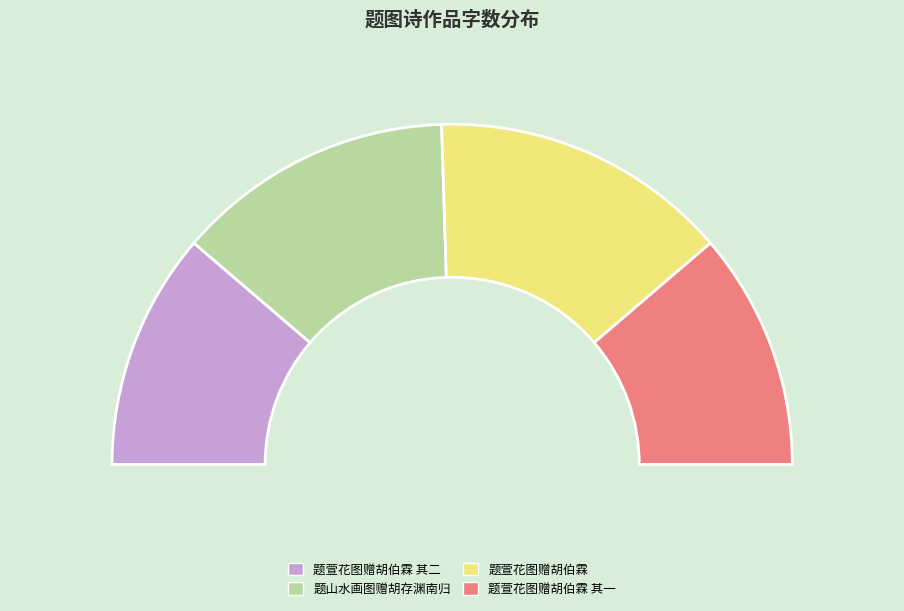

Which category has the biggest portion of the pie?

题萱花图赠胡伯霖